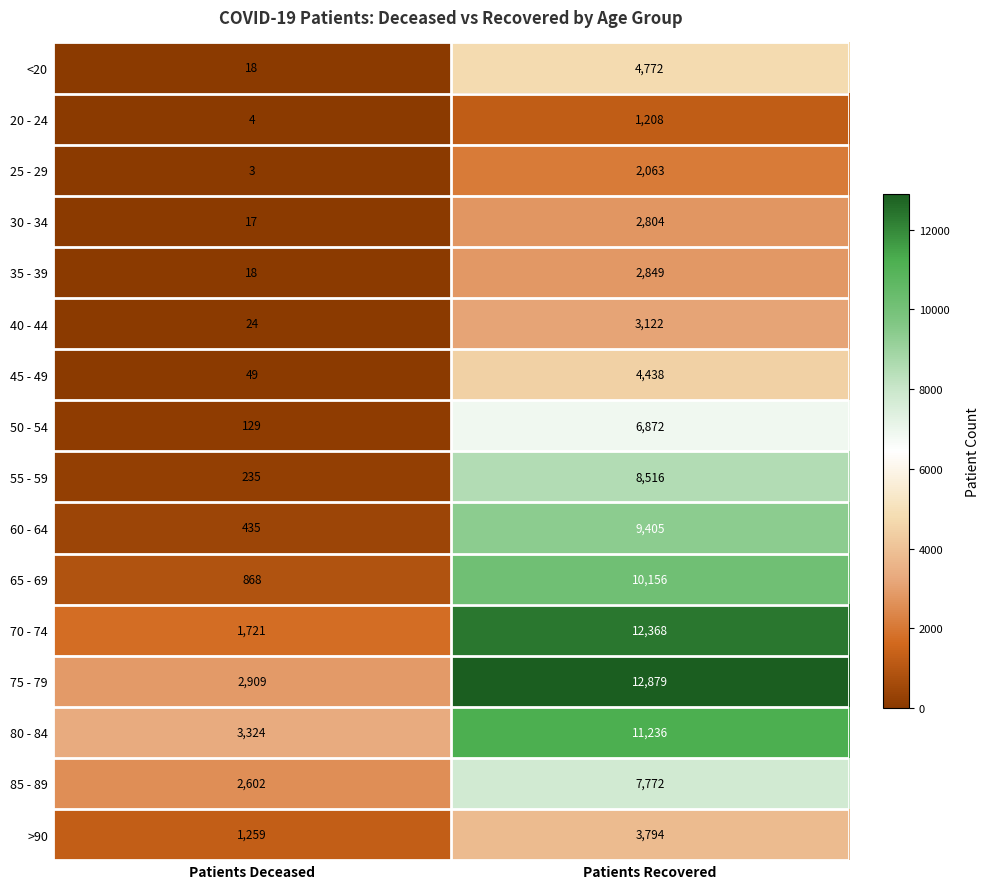

What is the total value across all series at Patients Deceased?

13615